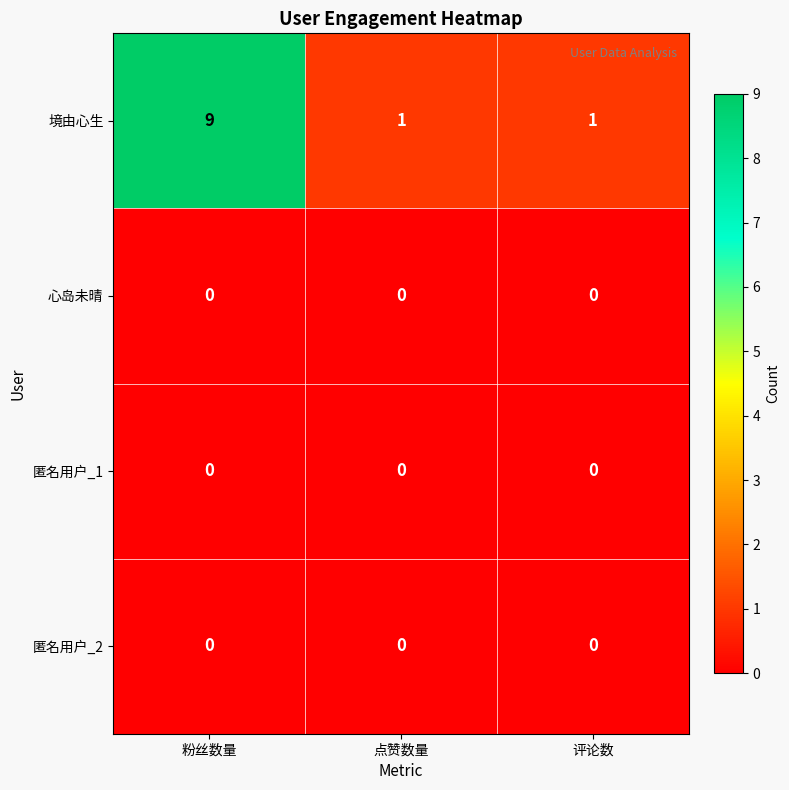

Reading left to right, list all the values displayed in this chart.

境由心生: 粉丝数量=9	点赞数量=1	评论数=1
心岛未晴: 粉丝数量=0	点赞数量=0	评论数=0
匿名用户_1: 粉丝数量=0	点赞数量=0	评论数=0
匿名用户_2: 粉丝数量=0	点赞数量=0	评论数=0